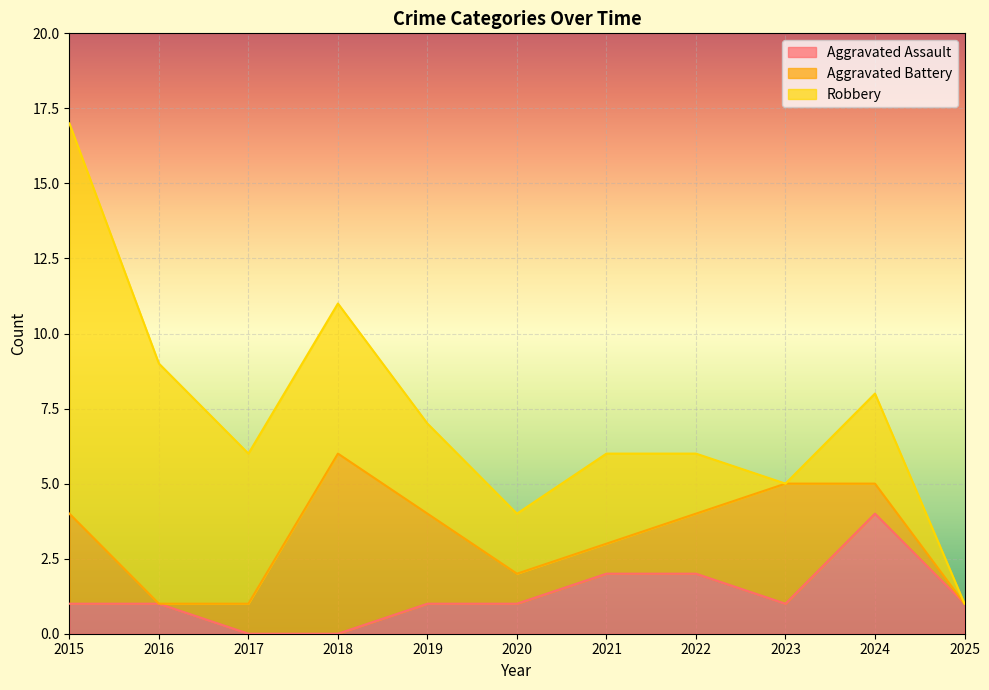

After their last crossing, which series has the higher values: Aggravated Assault or Aggravated Battery?

Aggravated Assault